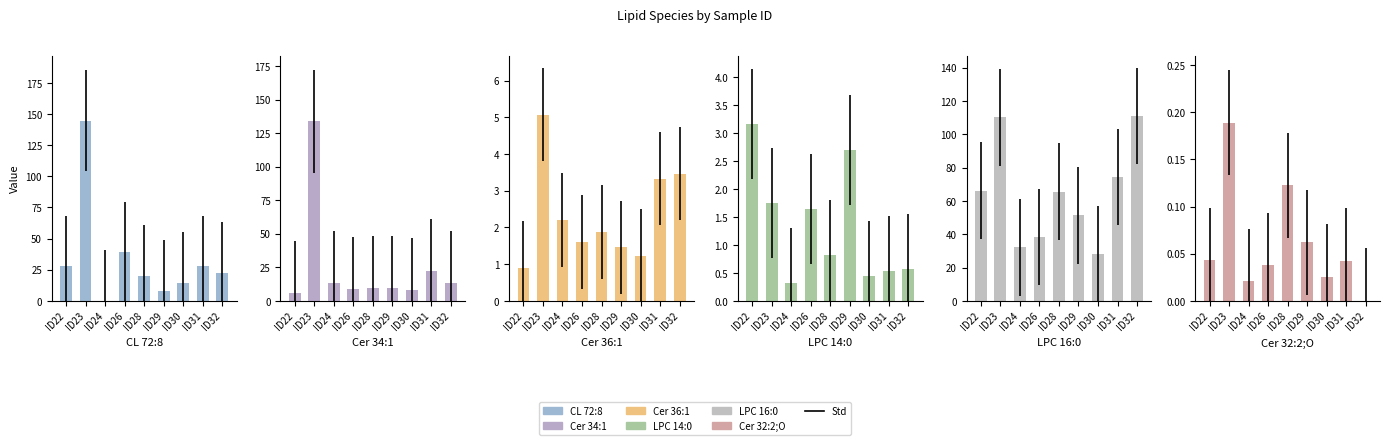

What is the total value across all series at ID24?

48.6